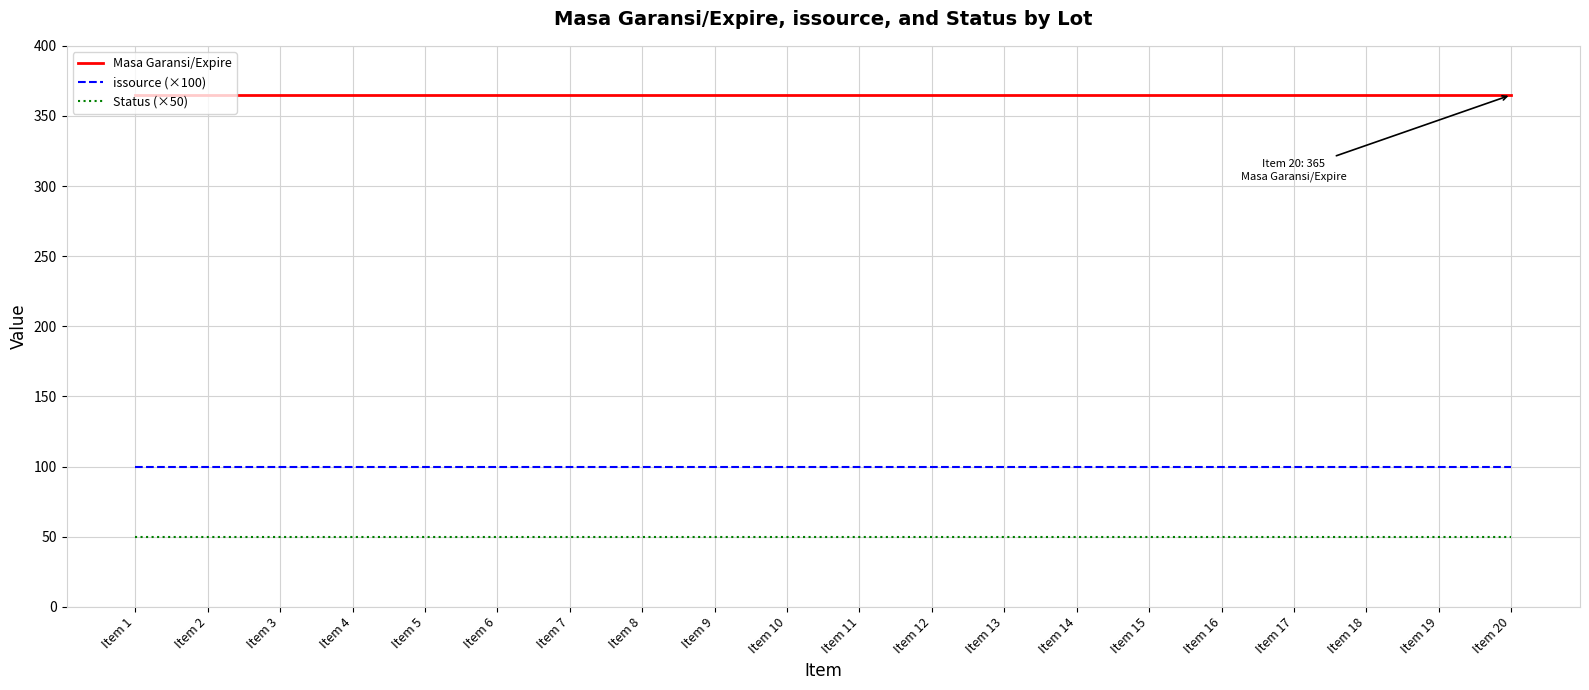

Reading left to right, extract all data points from this chart.

Masa Garansi/Expire: Item 1=365	Item 2=365	Item 3=365	Item 4=365	Item 5=365	Item 6=365	Item 7=365	Item 8=365	Item 9=365	Item 10=365	Item 11=365	Item 12=365	Item 13=365	Item 14=365	Item 15=365	Item 16=365	Item 17=365	Item 18=365	Item 19=365	Item 20=365
issource (×100): Item 1=100	Item 2=100	Item 3=100	Item 4=100	Item 5=100	Item 6=100	Item 7=100	Item 8=100	Item 9=100	Item 10=100	Item 11=100	Item 12=100	Item 13=100	Item 14=100	Item 15=100	Item 16=100	Item 17=100	Item 18=100	Item 19=100	Item 20=100
Status (×50): Item 1=50	Item 2=50	Item 3=50	Item 4=50	Item 5=50	Item 6=50	Item 7=50	Item 8=50	Item 9=50	Item 10=50	Item 11=50	Item 12=50	Item 13=50	Item 14=50	Item 15=50	Item 16=50	Item 17=50	Item 18=50	Item 19=50	Item 20=50